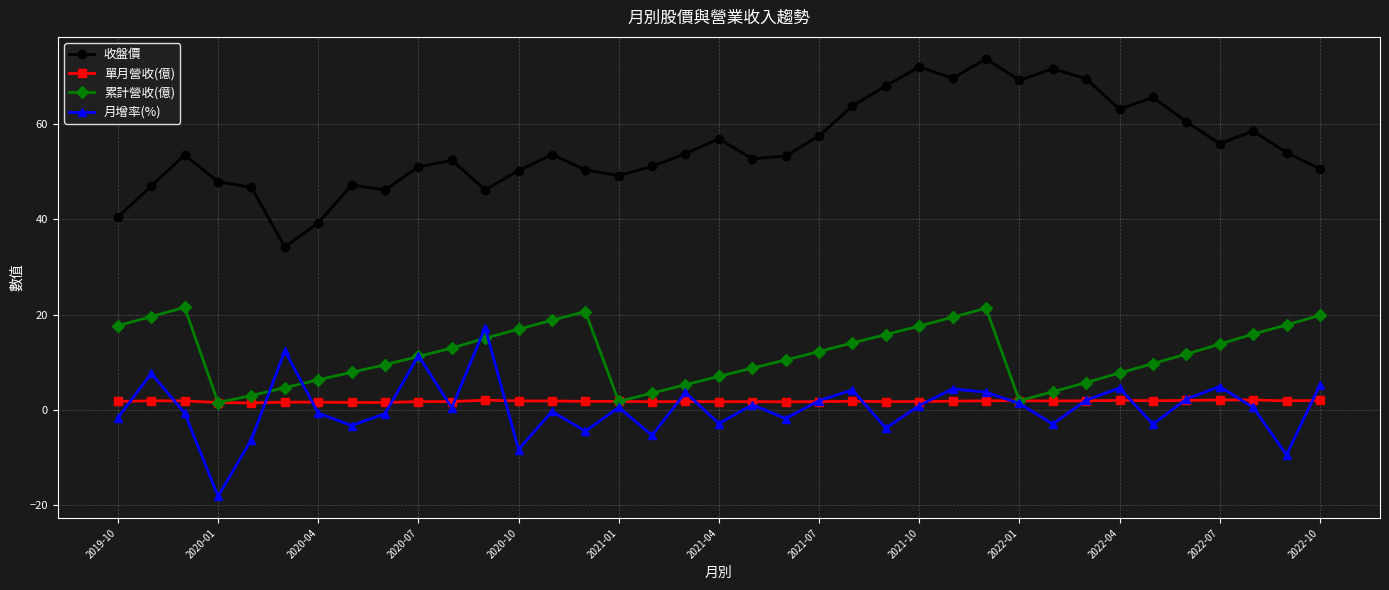

What is the sum of all 單月營收(億) values?

67.5